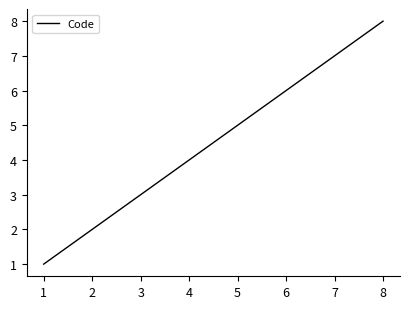

How many values are below 5?

4